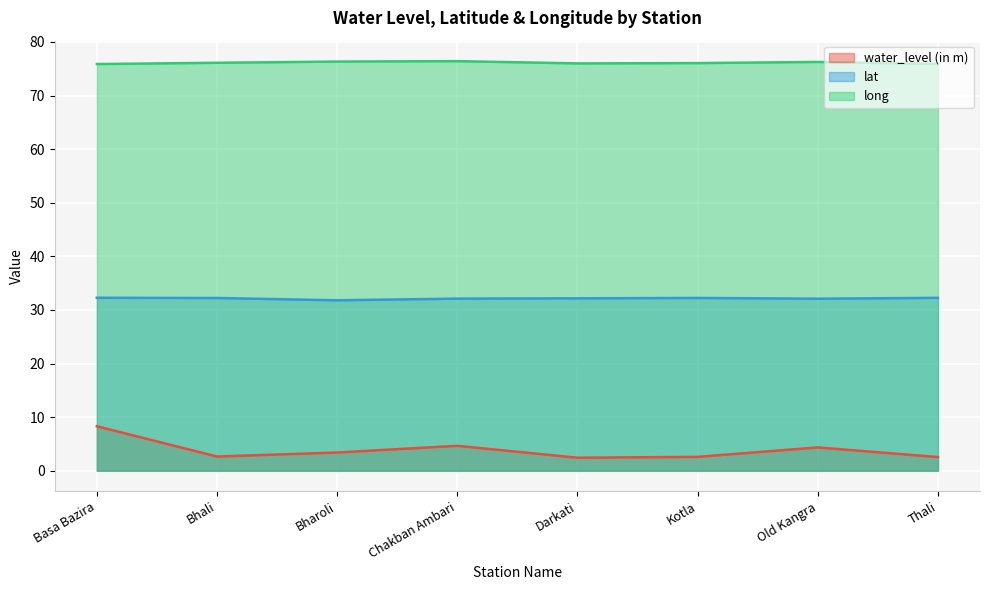

How many lines are shown in the chart?

3